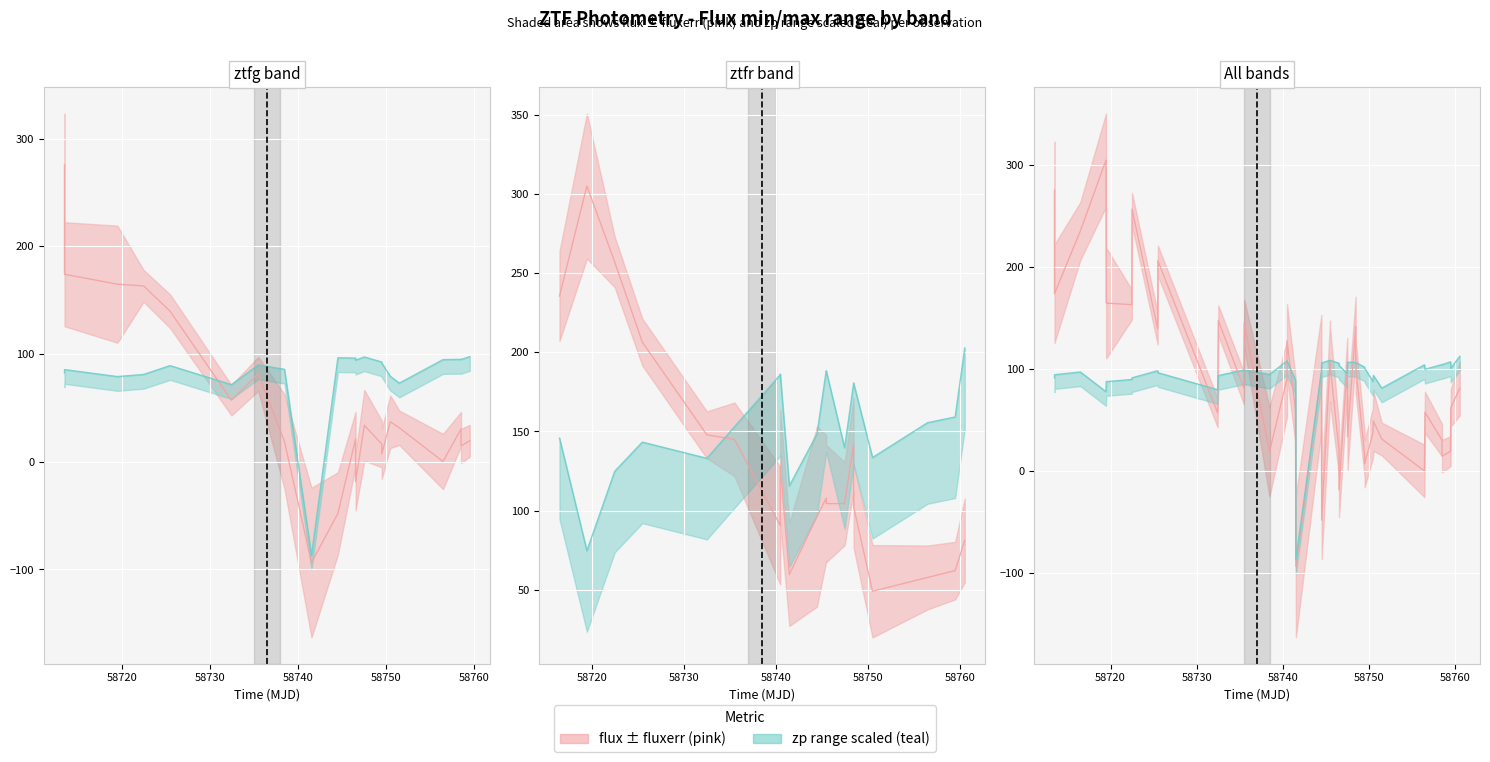

Reading left to right, extract all data points from this chart.

flux (ztfg/r): 275.6	174.1	235.5	305.1	164.9	163.3	257.1	139.8	206.5	57.2	147.9	81.6	145.0	19.0	90.6	128.0	59.6	-93.6	96.3	-48.0	107.9	104.4	21.2	-18.4	104.4	33.9	141.9	102.6	16.5	7.3	37.2	49.0	31.6	0.3	57.8	30.4	14.7	19.5	62.1	81.2
zp (scaled): 91.4	94.6	97.3	78.0	87.8	89.9	91.6	98.5	96.6	79.9	93.8	99.2	99.2	94.9	108.1	108.2	89.1	-86.7	98.0	106.1	108.8	108.8	105.9	103.8	95.6	107.0	106.6	106.7	102.0	101.0	88.1	93.9	81.4	104.3	99.9	104.6	104.5	107.3	100.9	112.7